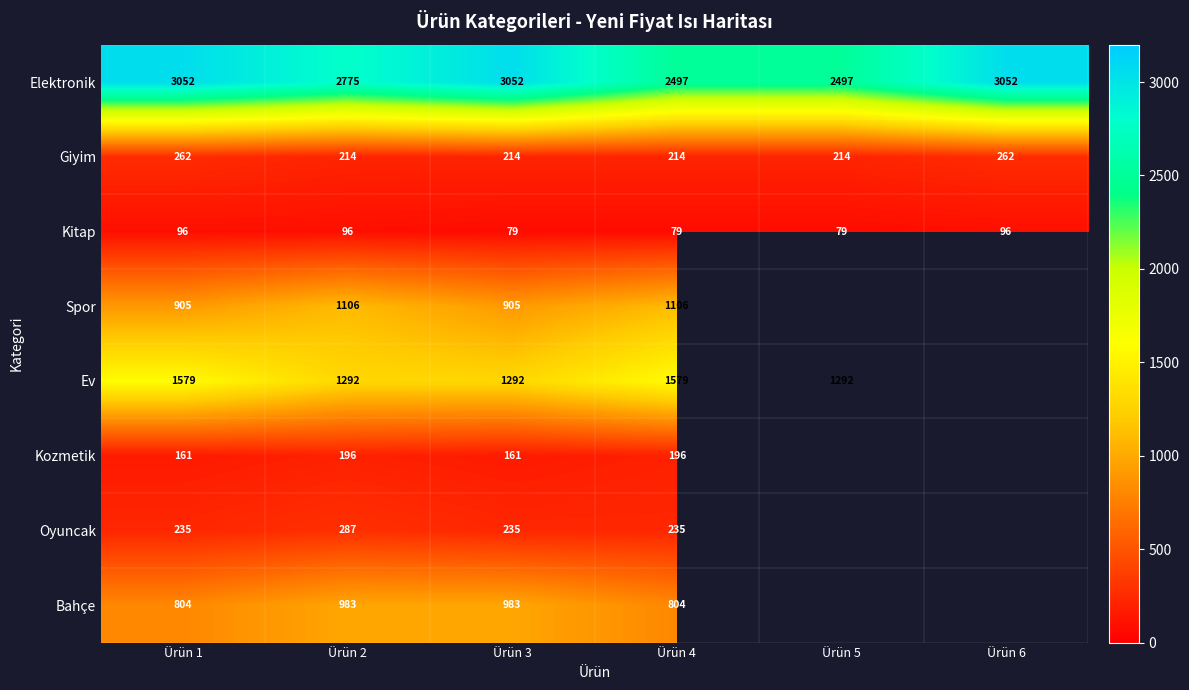

What is the average value of the Kitap series?

87.5